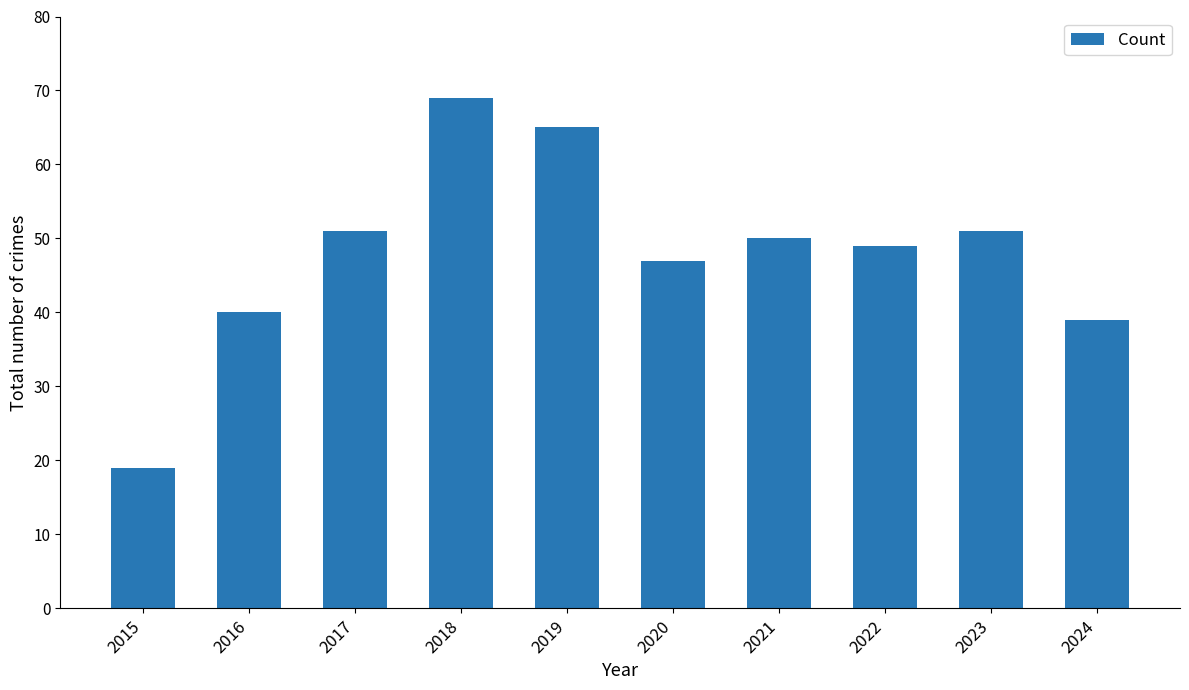

The value at 2023 is 51. True or false?

True